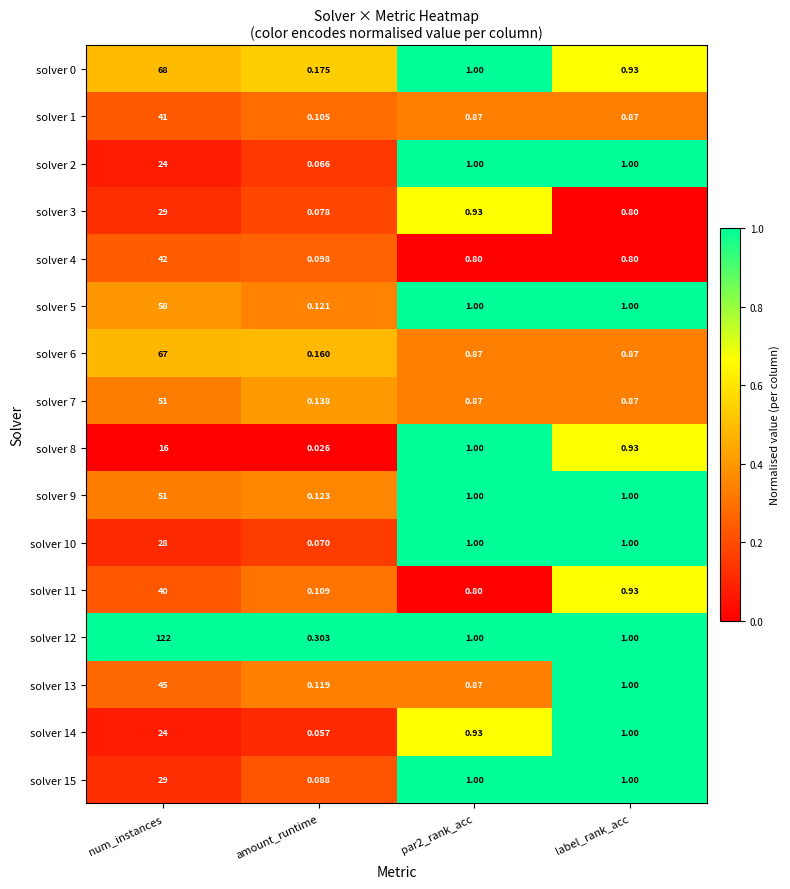

Count the number of data series in this chart.

16